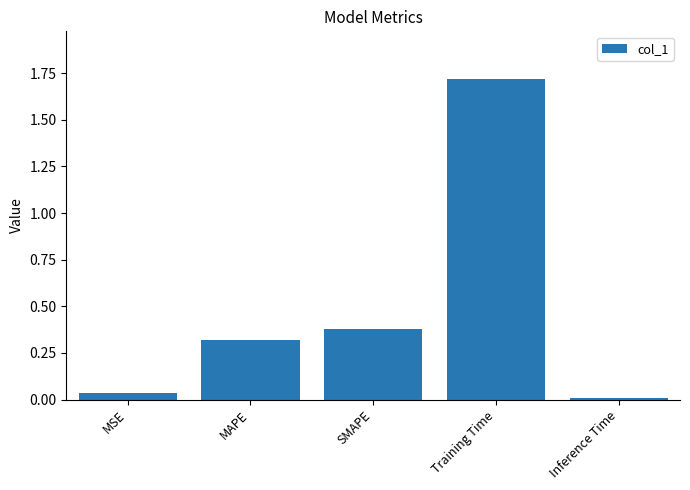

The chart shows a value of 0.3 at MAPE. True or false?

True